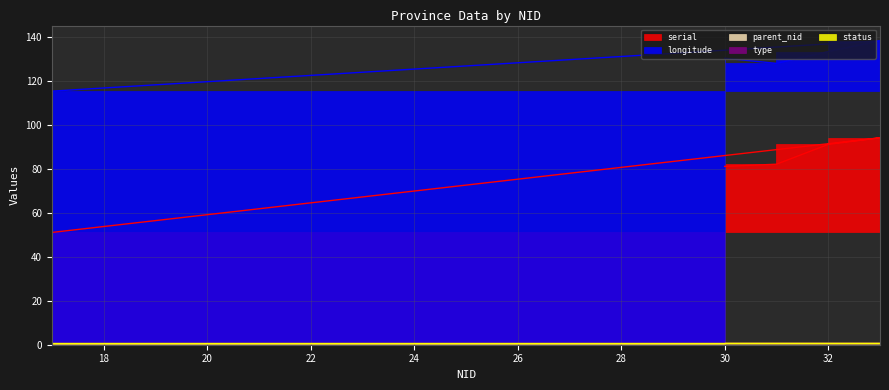

At 31, list the series in order from largest to smallest.

longitude, serial, type, status, parent_nid